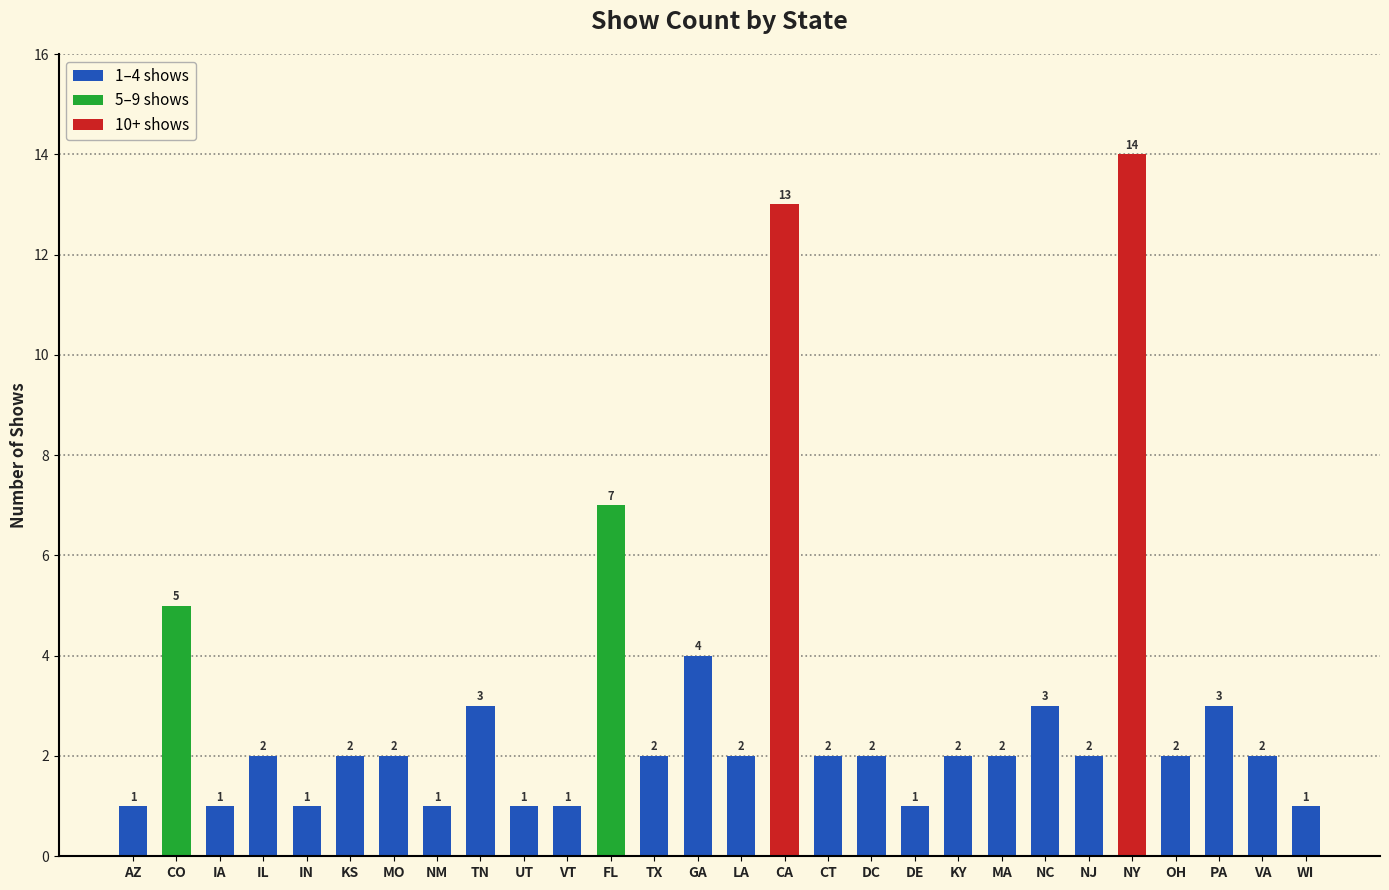

Rank the categories by value from lowest to highest.

AZ, IA, IN, NM, UT, VT, DE, WI, IL, KS, MO, TX, LA, CT, DC, KY, MA, NJ, OH, VA, TN, NC, PA, GA, CO, FL, CA, NY